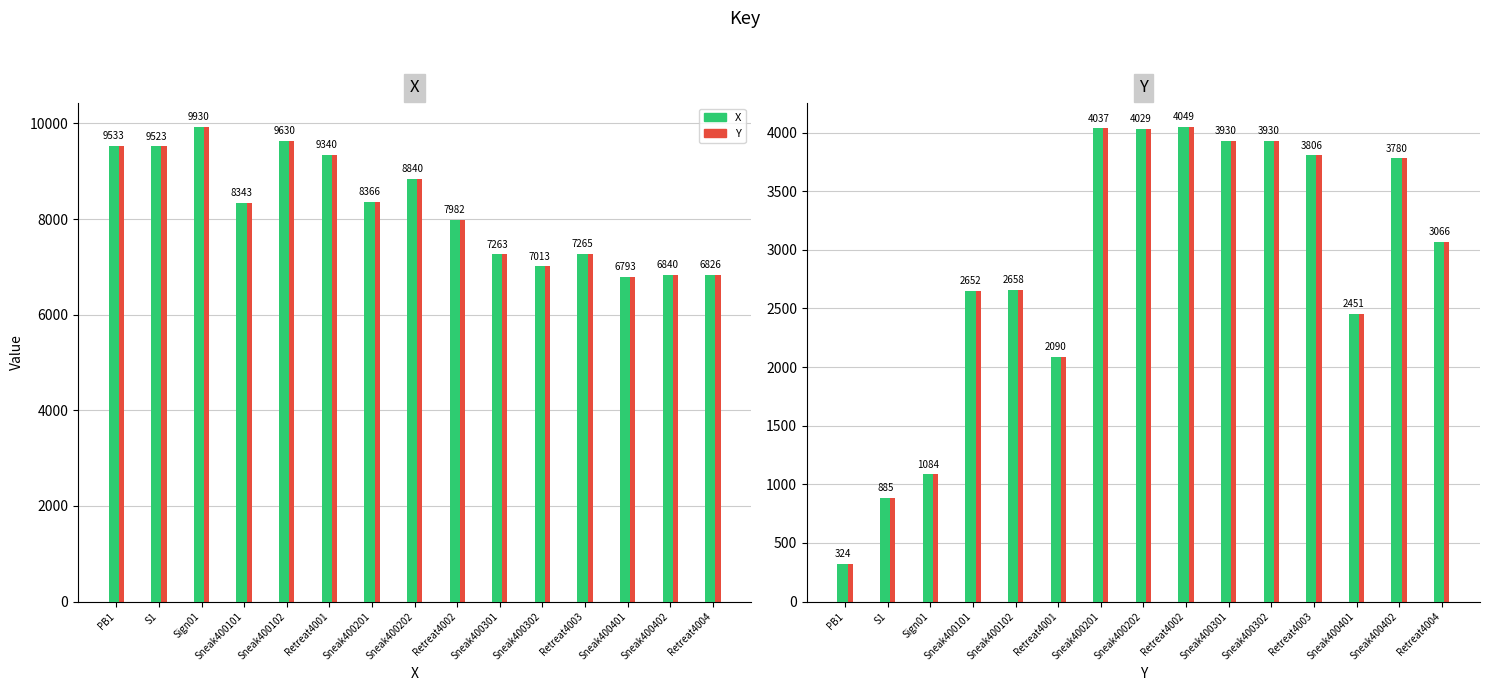

Between Sneak400201 and Sneak400402, which is larger?

Sneak400201